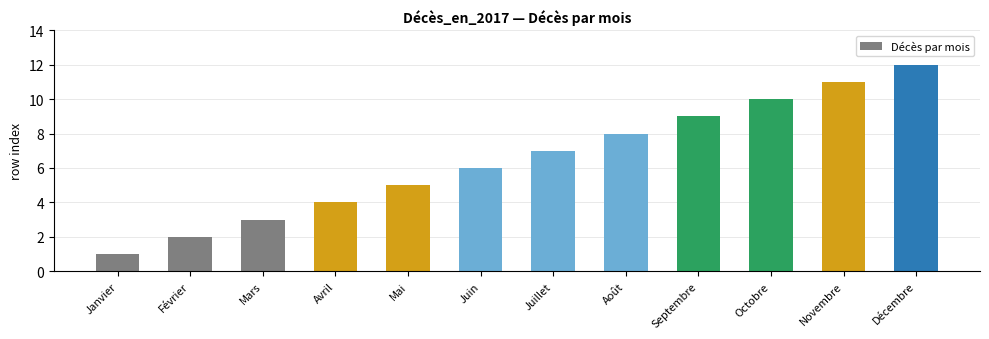

What is the label of the 4th bar from the right?

Septembre